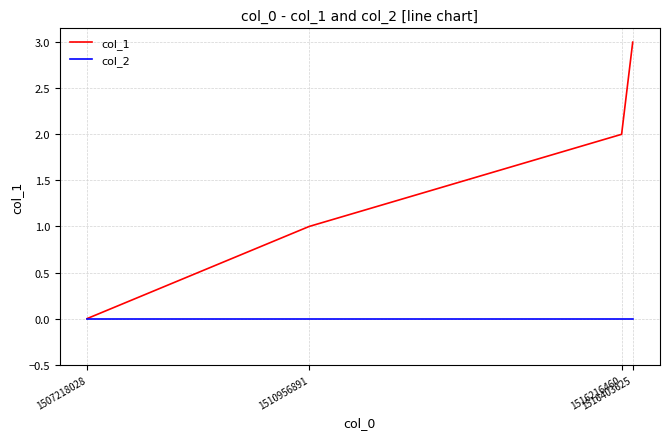

Does the chart display data point markers on the line(s)?

No